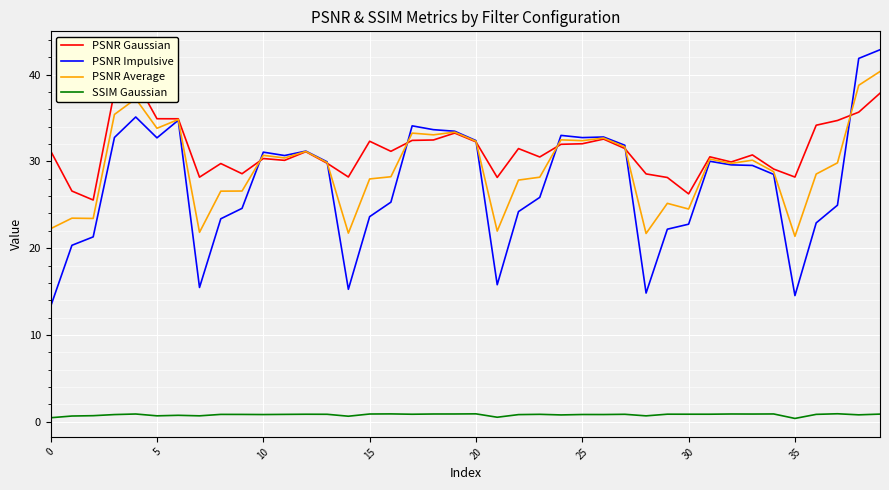

Reading left to right, what are all the values shown in this chart?

PSNR Gaussian: 31.2	26.6	25.6	38.1	39.3	34.9	34.9	28.2	29.8	28.6	30.3	30.1	31.1	29.8	28.2	32.3	31.2	32.4	32.5	33.3	32.3	28.2	31.5	30.5	32.0	32.0	32.6	31.5	28.6	28.1	26.3	30.5	29.9	30.7	29.1	28.2	34.2	34.7	35.7	37.9
PSNR Impulsive: 13.3	20.3	21.3	32.8	35.1	32.7	34.7	15.5	23.4	24.6	31.1	30.7	31.2	30.0	15.3	23.6	25.3	34.1	33.7	33.5	32.4	15.8	24.2	25.9	33.0	32.7	32.8	31.9	14.8	22.2	22.8	30.0	29.6	29.5	28.5	14.5	22.9	25.0	41.9	42.9
PSNR Average: 22.2	23.5	23.4	35.4	37.2	33.8	34.8	21.8	26.6	26.6	30.7	30.4	31.2	29.9	21.7	28.0	28.2	33.3	33.1	33.4	32.3	22.0	27.8	28.2	32.5	32.4	32.7	31.7	21.7	25.2	24.5	30.3	29.8	30.1	28.8	21.4	28.5	29.8	38.8	40.4
SSIM Gaussian: 0.5	0.7	0.7	0.8	0.9	0.7	0.7	0.7	0.9	0.9	0.8	0.9	0.9	0.9	0.6	0.9	0.9	0.9	0.9	0.9	0.9	0.5	0.8	0.9	0.8	0.8	0.8	0.9	0.7	0.9	0.9	0.9	0.9	0.9	0.9	0.4	0.9	0.9	0.8	0.9